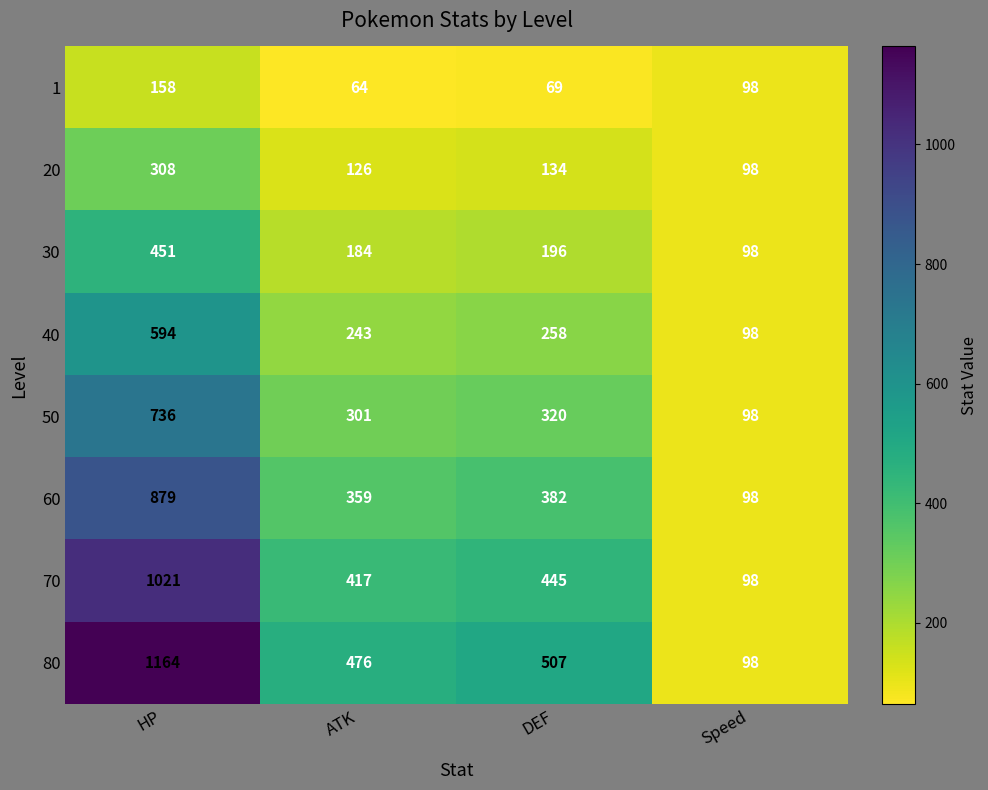

List the series in order of their peak value, highest first.

80, 70, 60, 50, 40, 30, 20, 1